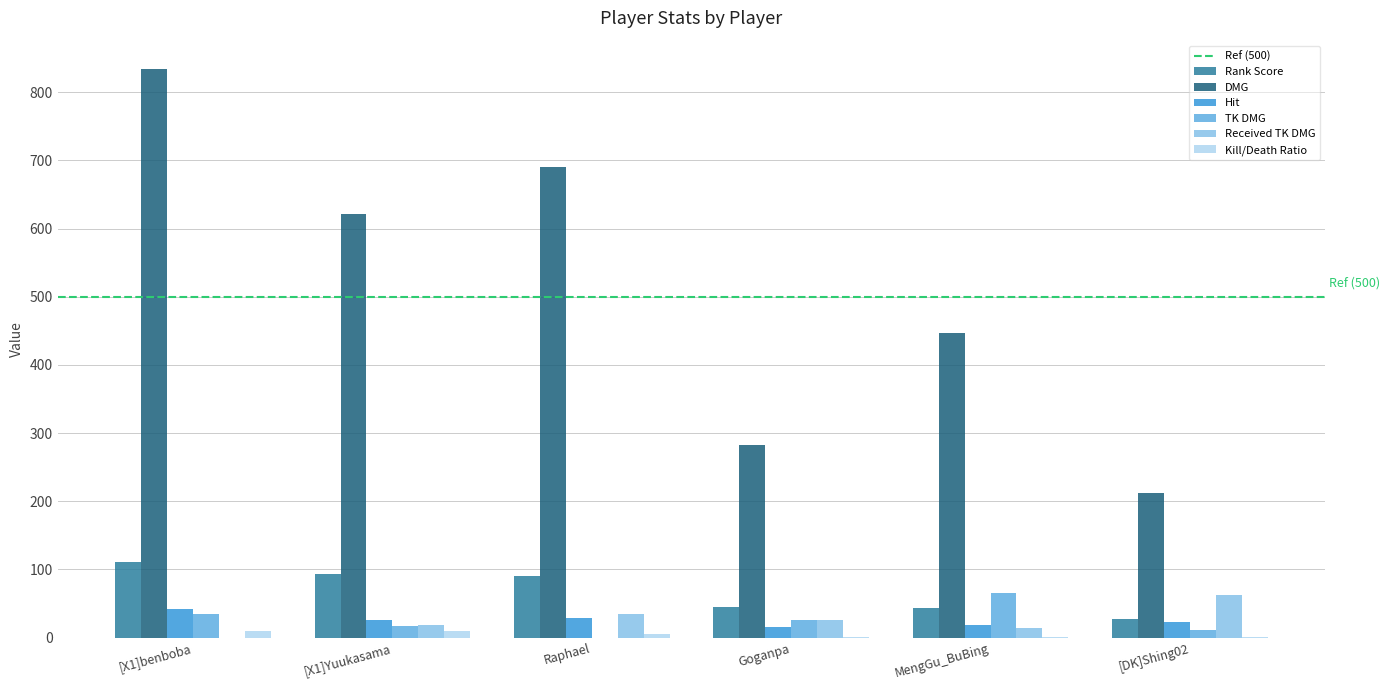

What value does the Received TK DMG series have at [DK]Shing02?

62.0